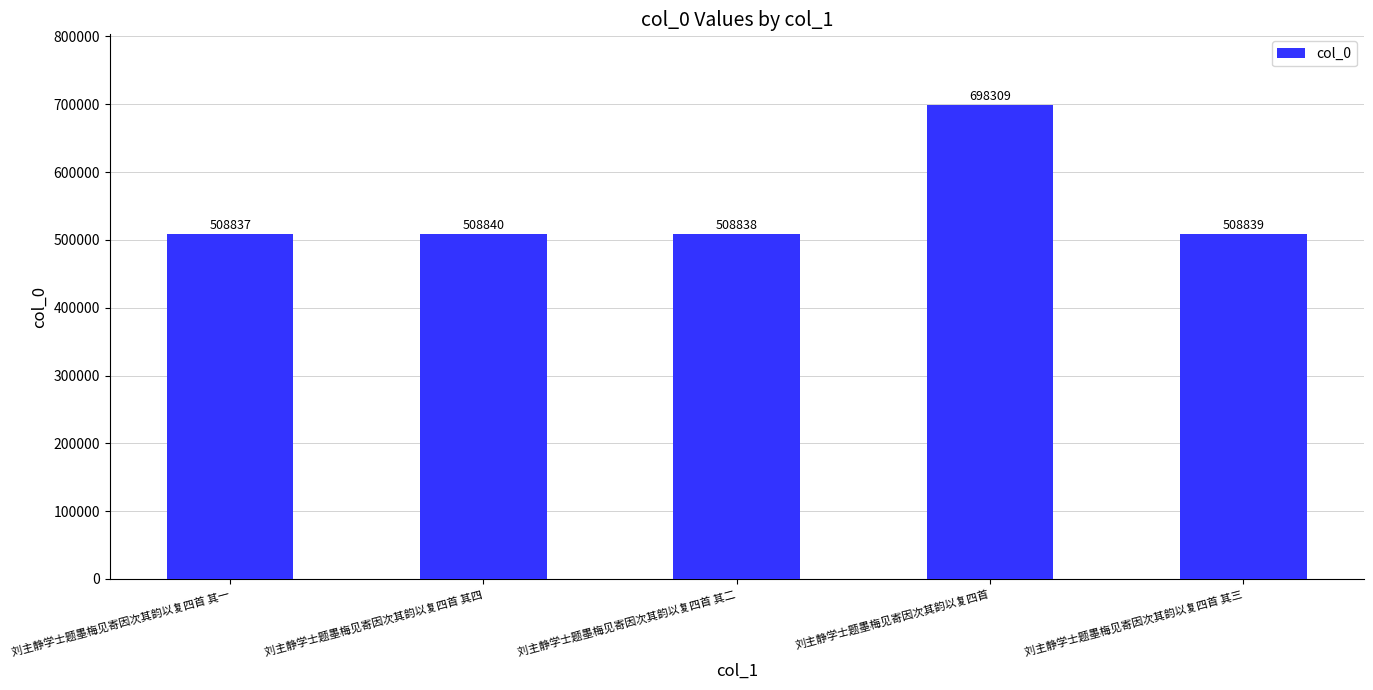

How many categories are shown in the chart?

5